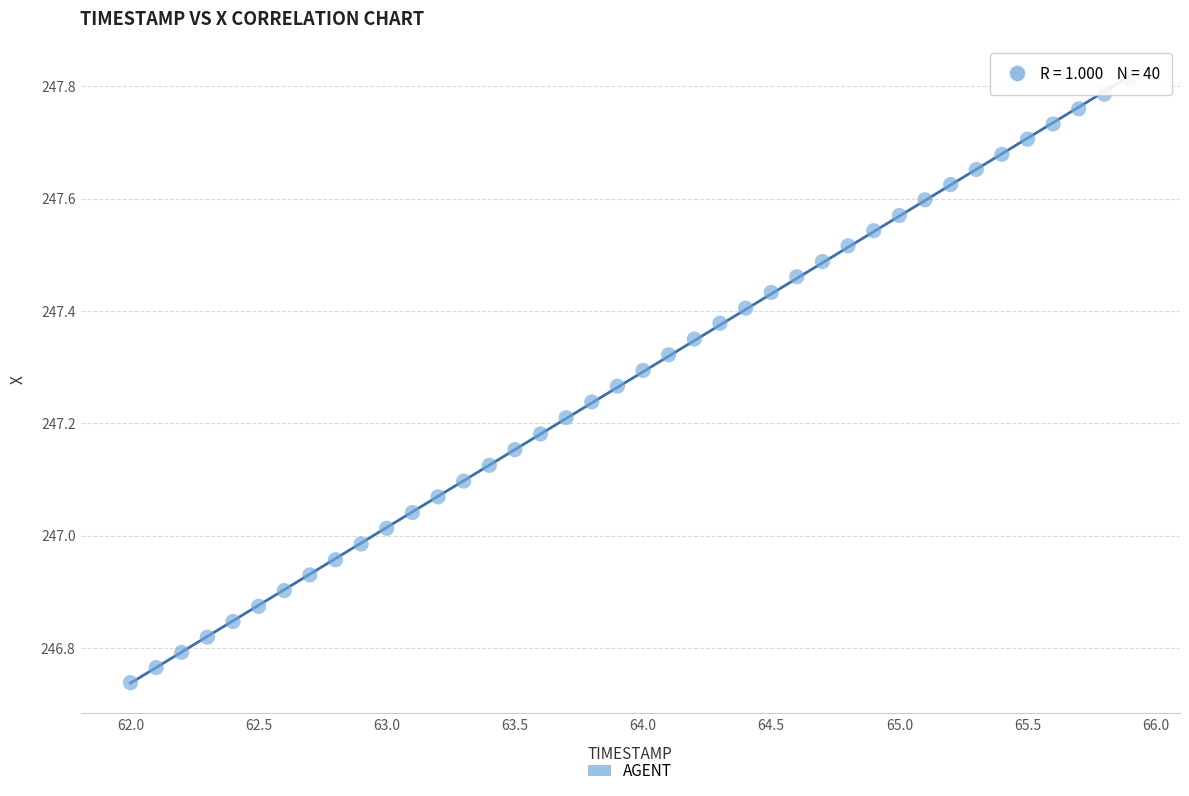

What is the range of Y values (max minus min)?

1.1